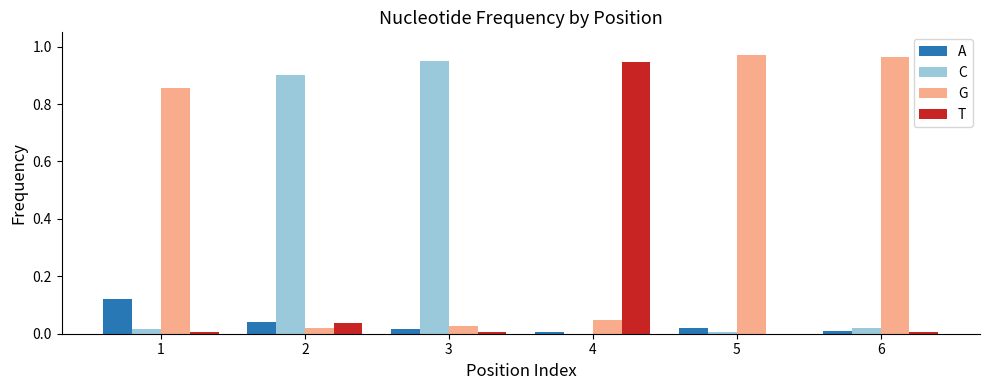

At which label does C reach its peak?

3